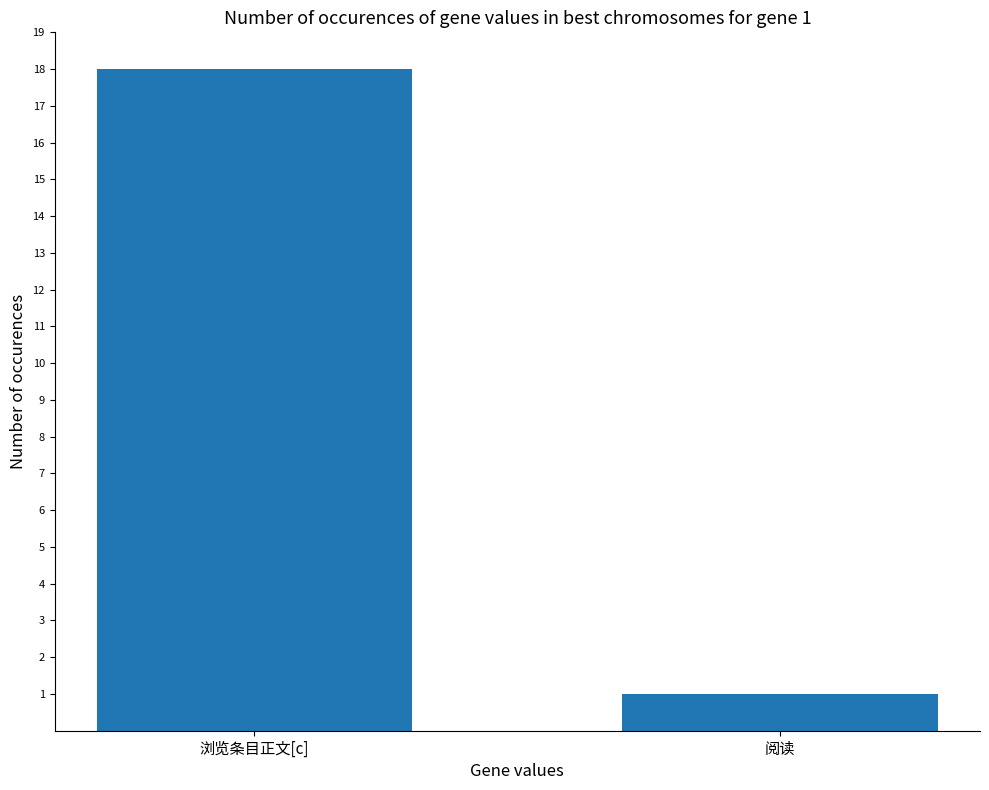

Which category has the highest value across all series?

浏览条目正文[c]